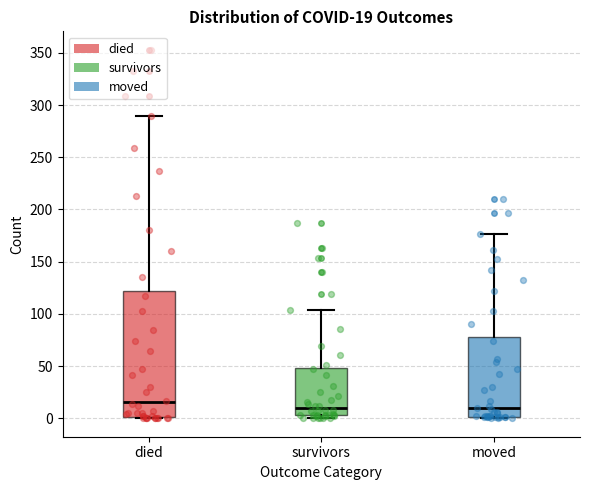

Comparing the boxes themselves (not the whiskers), which one is the tallest?

died